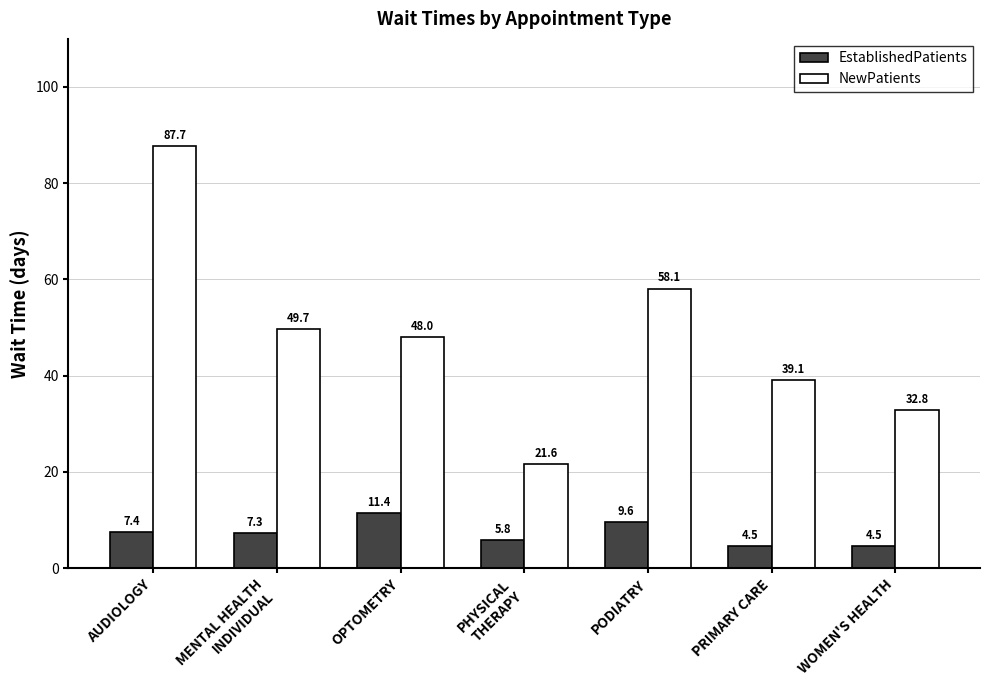

Is the value of EstablishedPatients at PRIMARY CARE greater than the value of NewPatients at MENTAL HEALTH
INDIVIDUAL?

No